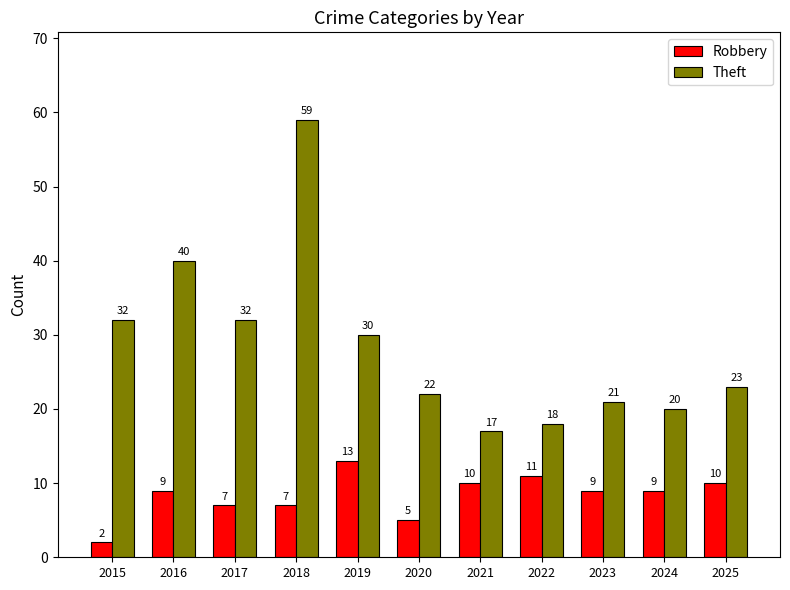

What is the value of the Theft bar at the 10th from the left?

20